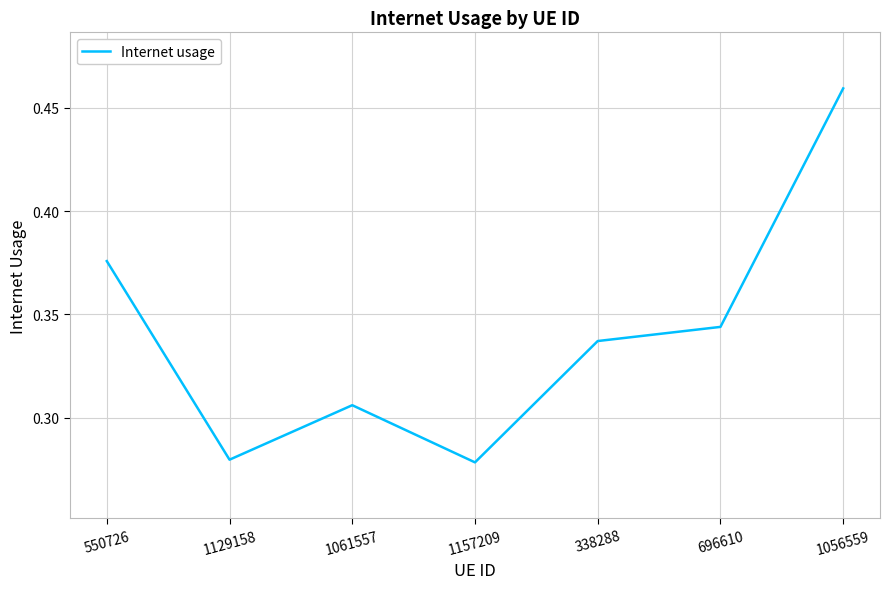

How many lines are shown in the chart?

1